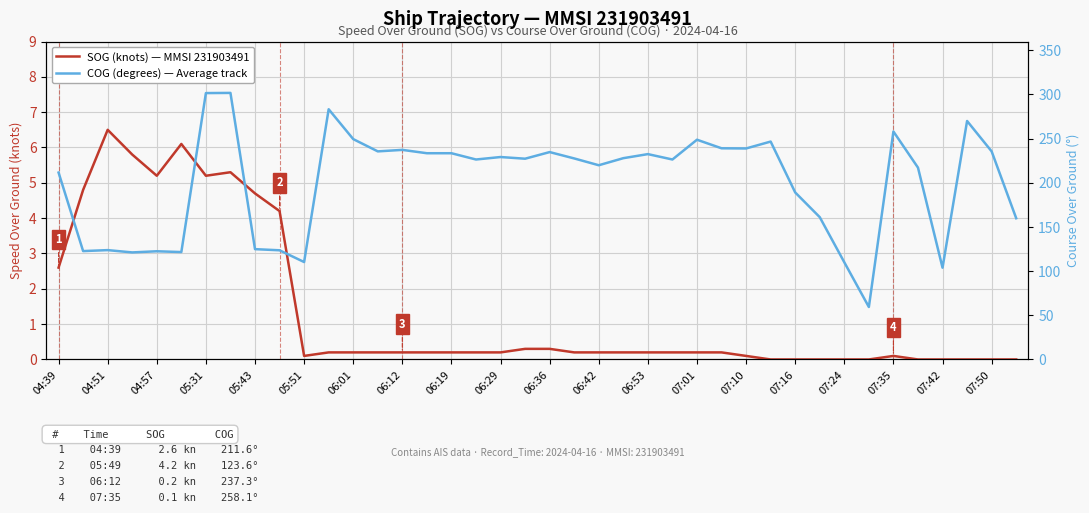

Which series has the largest total across all categories?

COG (degrees) — Average track